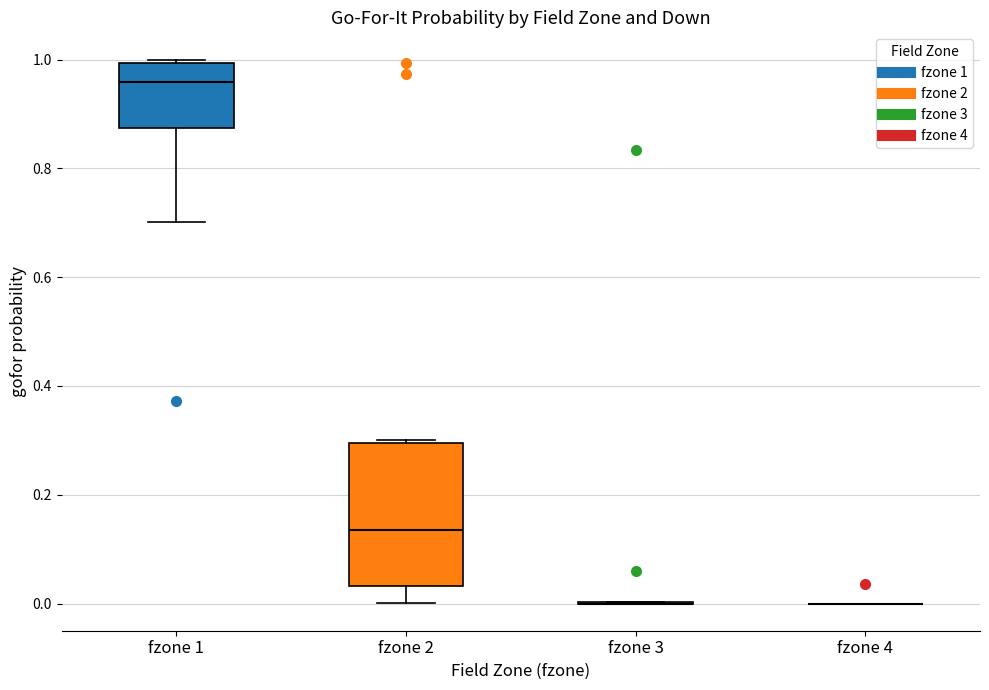

Reading left to right, transcribe this box plot: for each box, give where its median line is, the range the box spans, and where its two whiskers end, as read against the y-axis. The values are not printed on the chart, so give them approximately, as read against the axis.

fzone 1: median 0.96, box 0.88 to 1.00, whiskers 0.70 to 1.00 (just above the box's upper edge)
fzone 2: median 0.14, box 0.04 to 0.30, whiskers 0.00 to 0.30 (just above the box's upper edge)
fzone 3: box collapsed to a line at 0.00, whiskers 0.00 to 0.00
fzone 4: box collapsed to a line at 0.00, whiskers 0.00 to 0.00